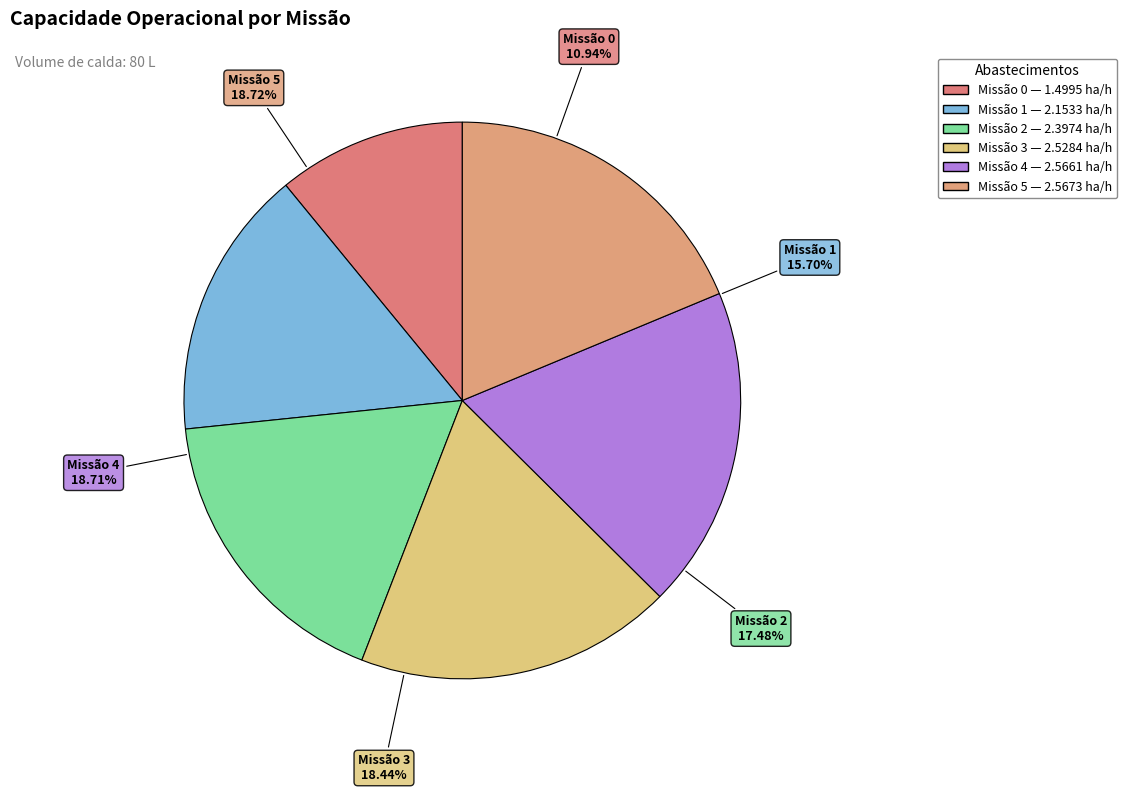

Count the number of slices in the pie.

6